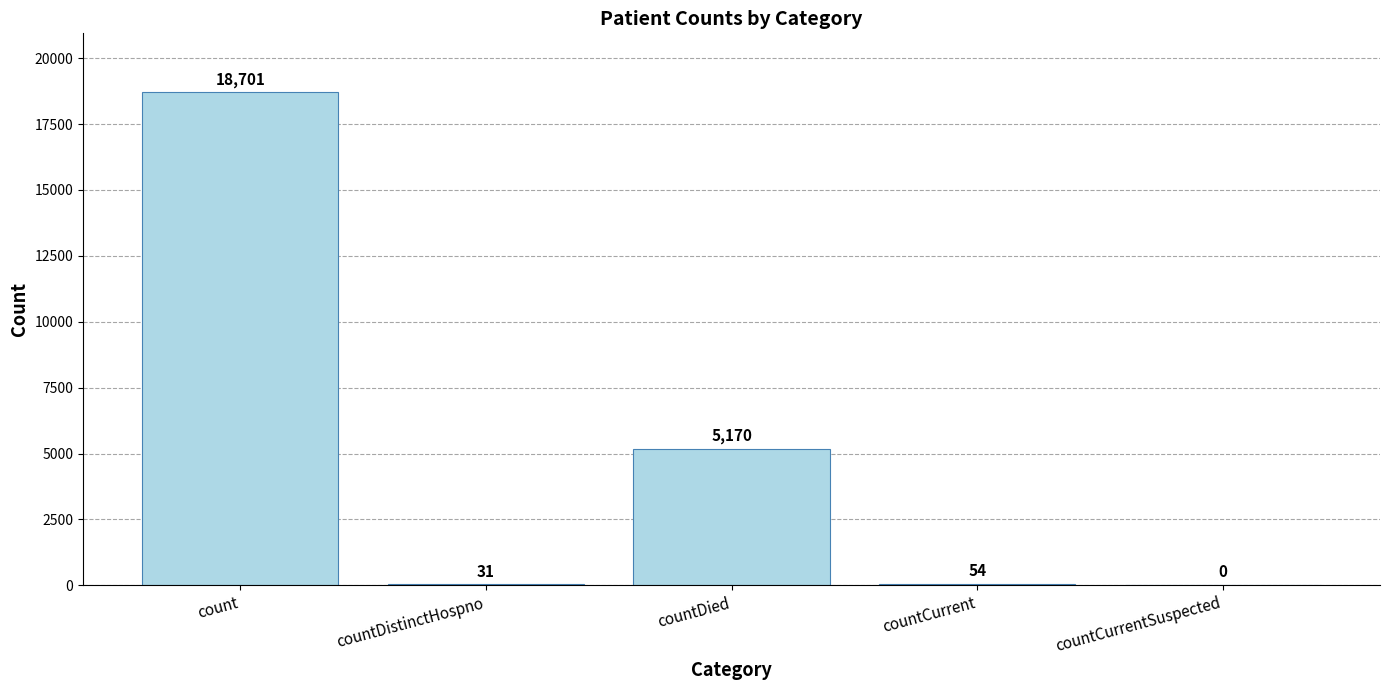

Between countCurrent and countDistinctHospno, which is larger?

countCurrent